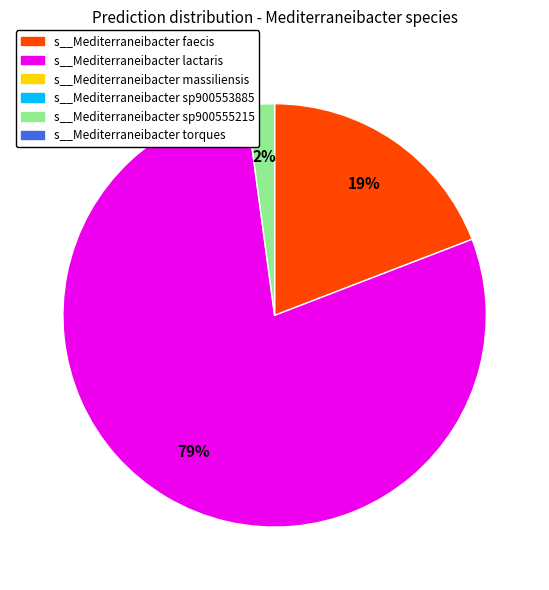

To the nearest percent, what is the average slice percentage?

33%